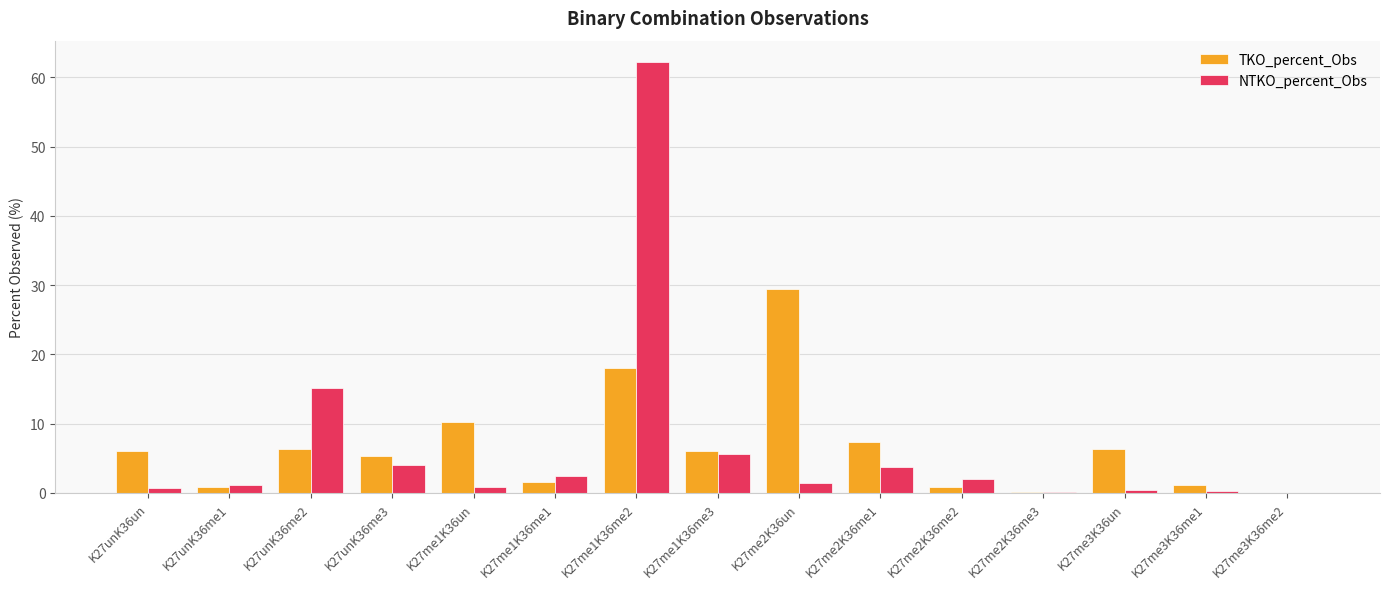

What is the maximum value shown in the chart?

62.2